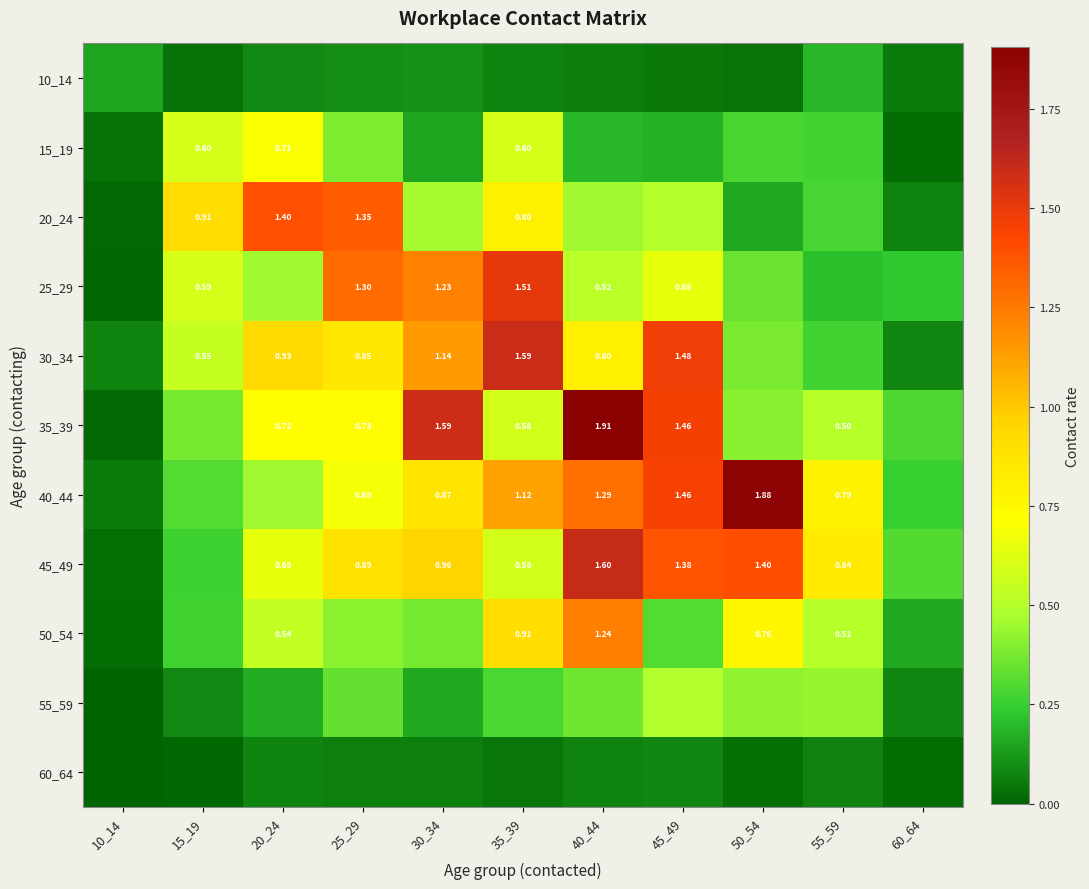

The 50_54 series shows 0.2 at 30_34. True or false?

False